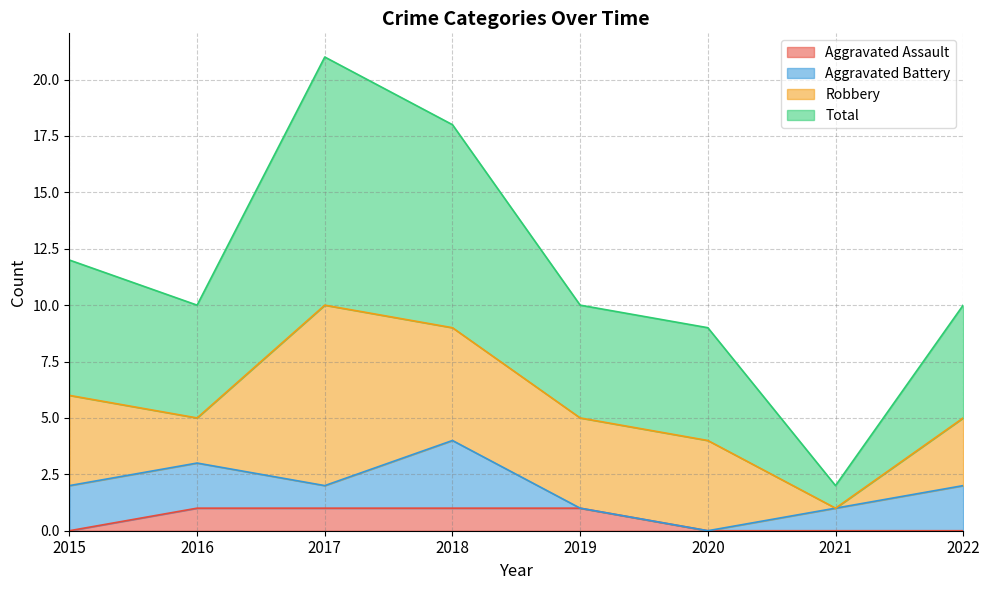

What is the sum of all Aggravated Assault values?

4